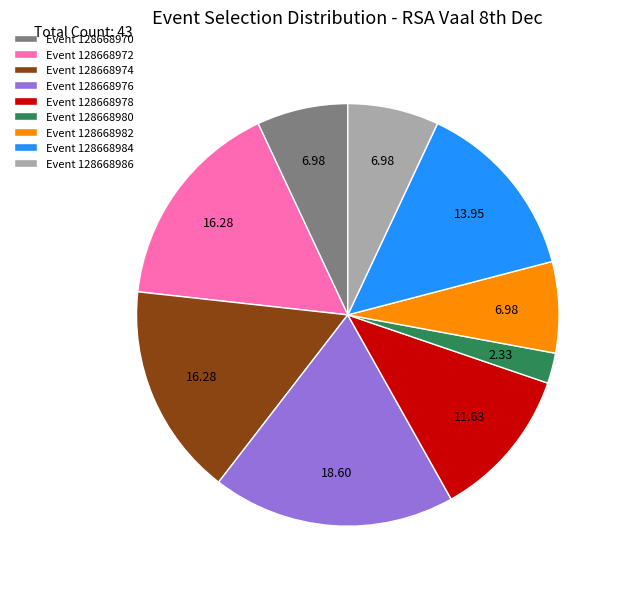

Which has a higher value, Event 128668986 or Event 128668976?

Event 128668976